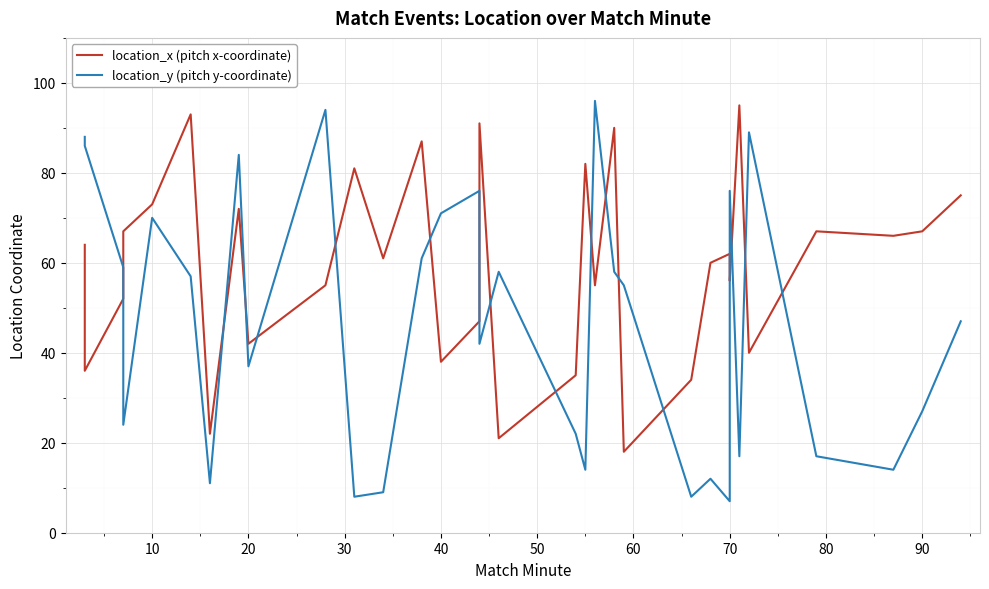

Is the value of location_x (pitch x-coordinate) at 40 greater than the value of location_y (pitch y-coordinate) at 14?

No